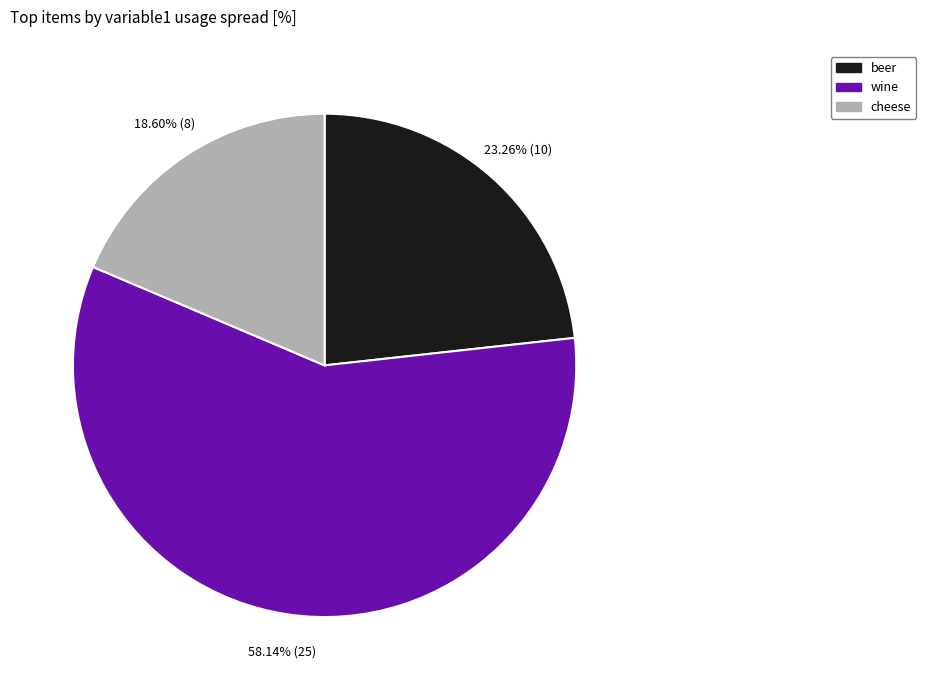

Between cheese and wine, which is larger?

wine